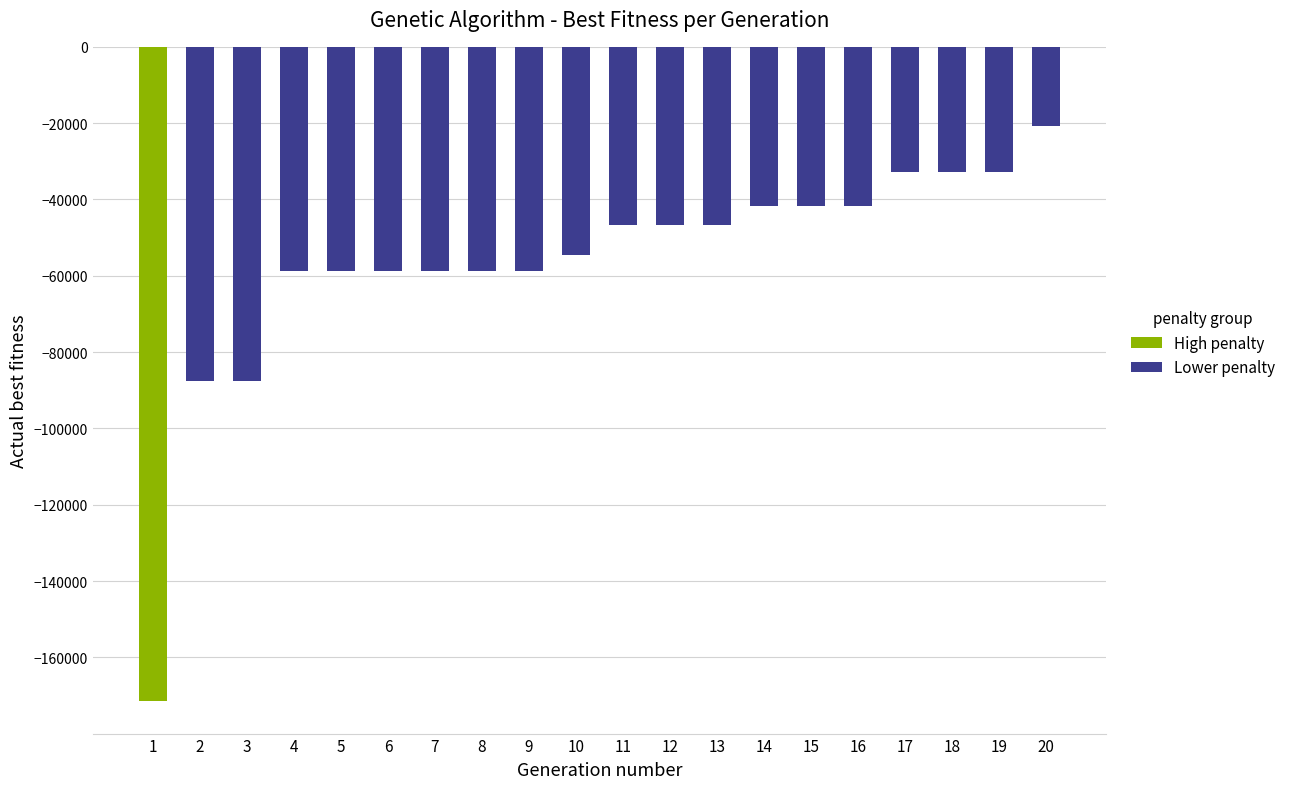

What is the sum of all Lower penalty values?

-966142